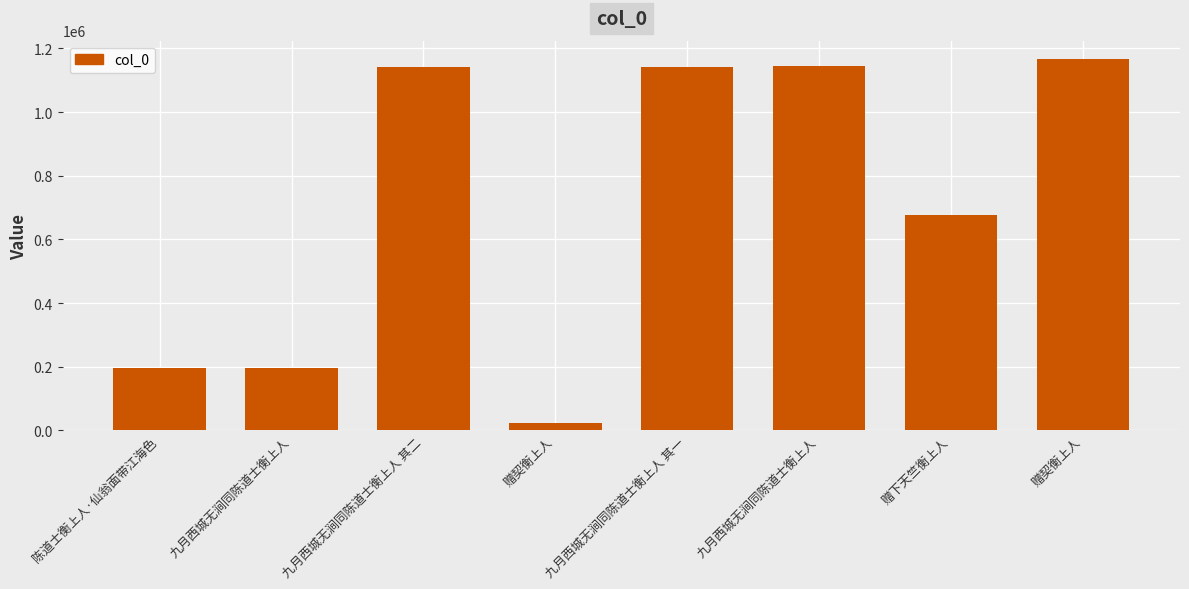

How many data points does each series have?

8